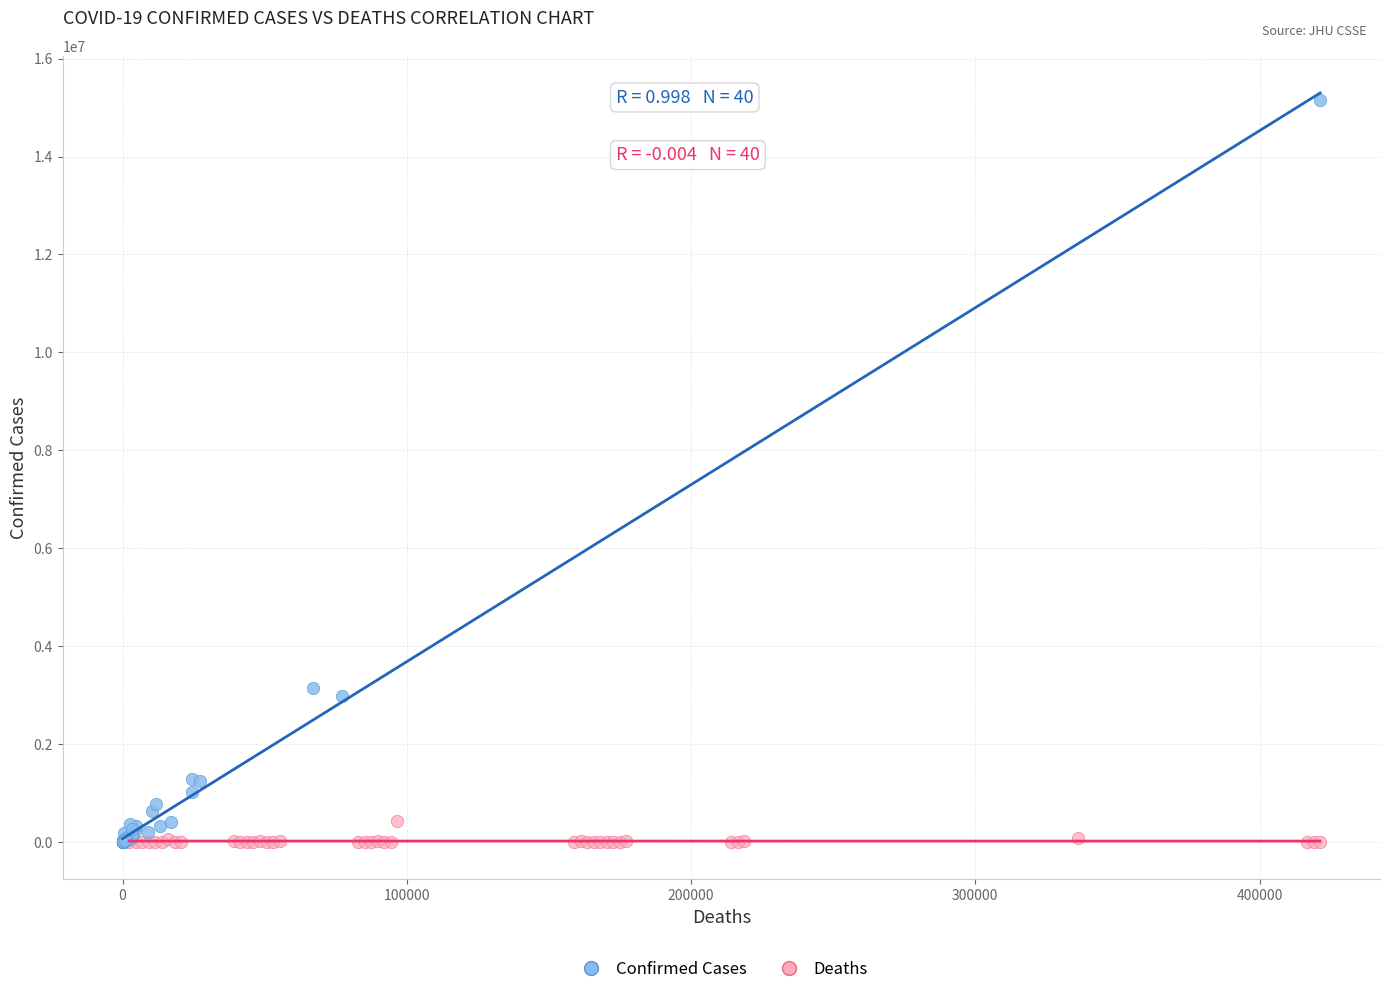

Which series has the largest Y range (max minus min)?

Confirmed Cases